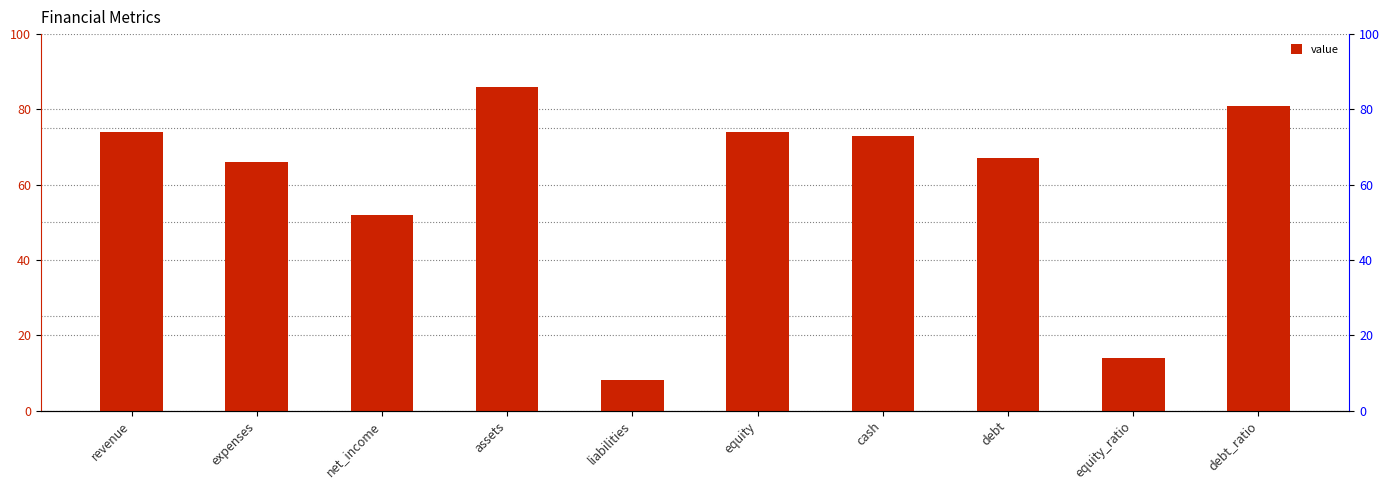

What is the smallest value displayed?

8